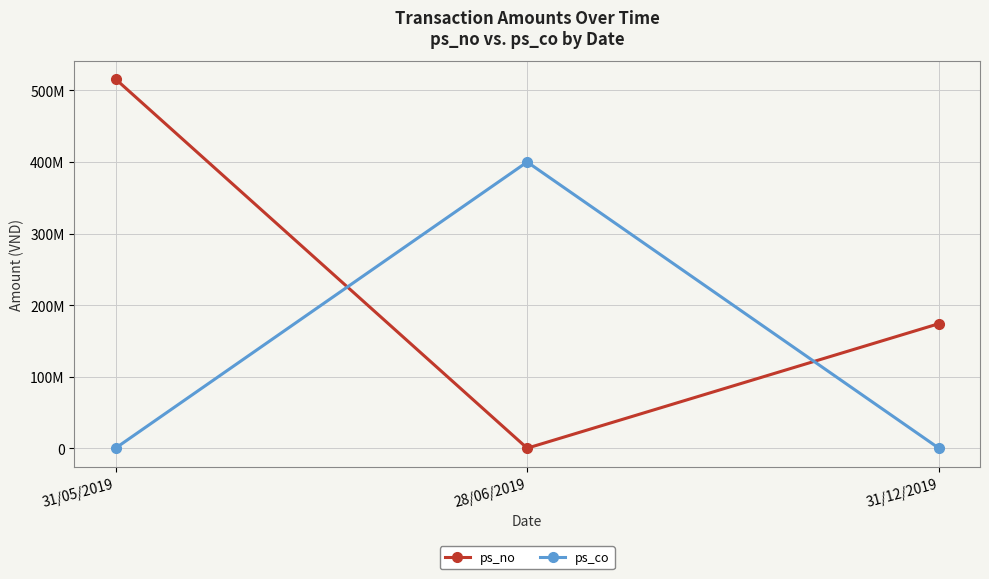

Is this an area chart (filled region under the line)?

No